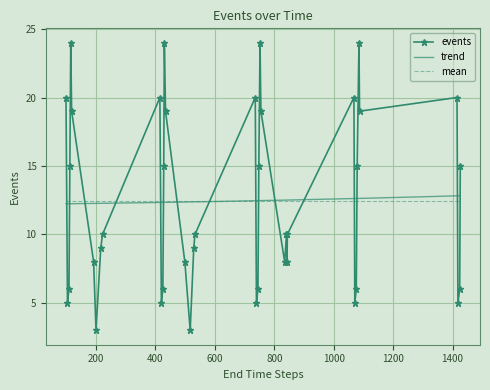

What is the maximum value shown in the chart?

24